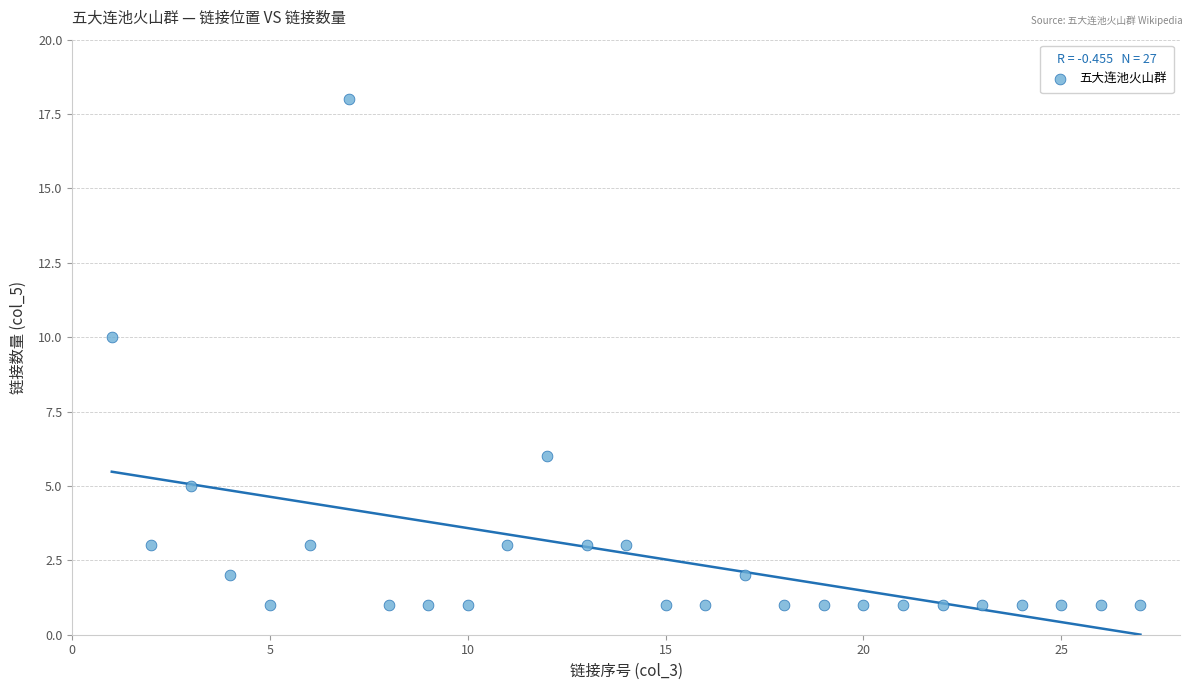

What is the range of X values (max minus min)?

26